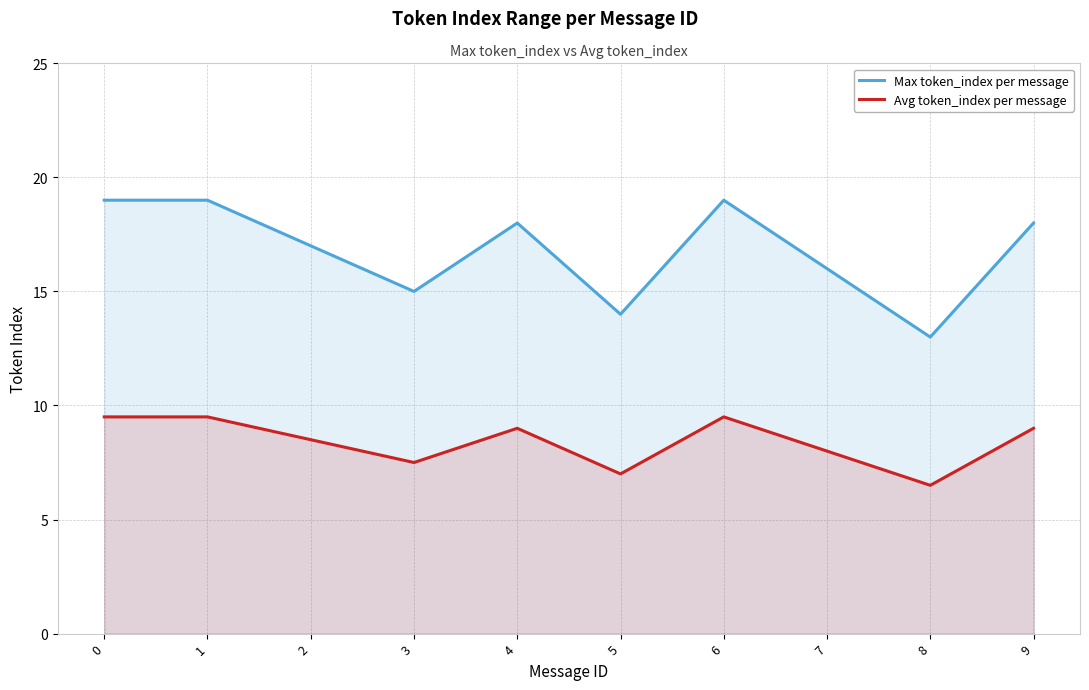

In Max token_index per message, how many points are lower than both neighbors (excluding endpoints)?

3